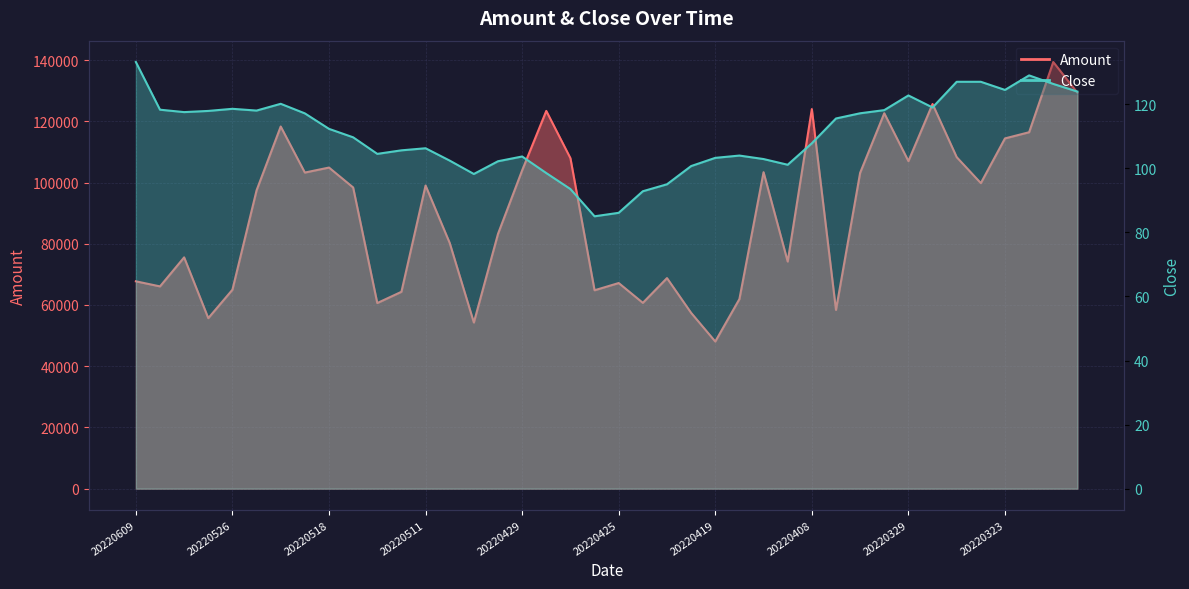

True or false: Close and Amount intersect in this chart.

False